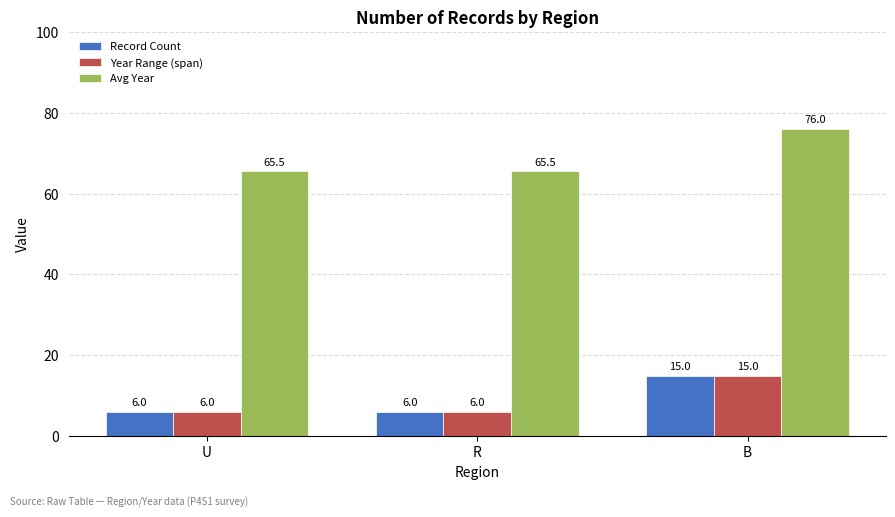

What is the sum of all Record Count values?

27.0